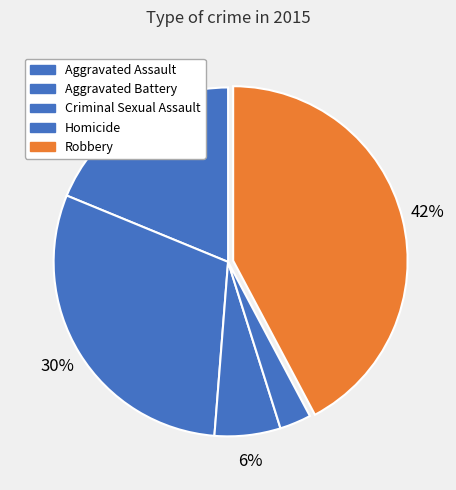

To the nearest percent, what portion does Criminal Sexual Assault represent?

6%